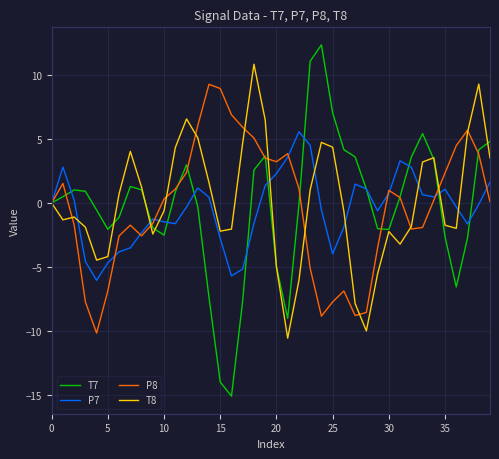

Which series has the widest spread of values?

T7